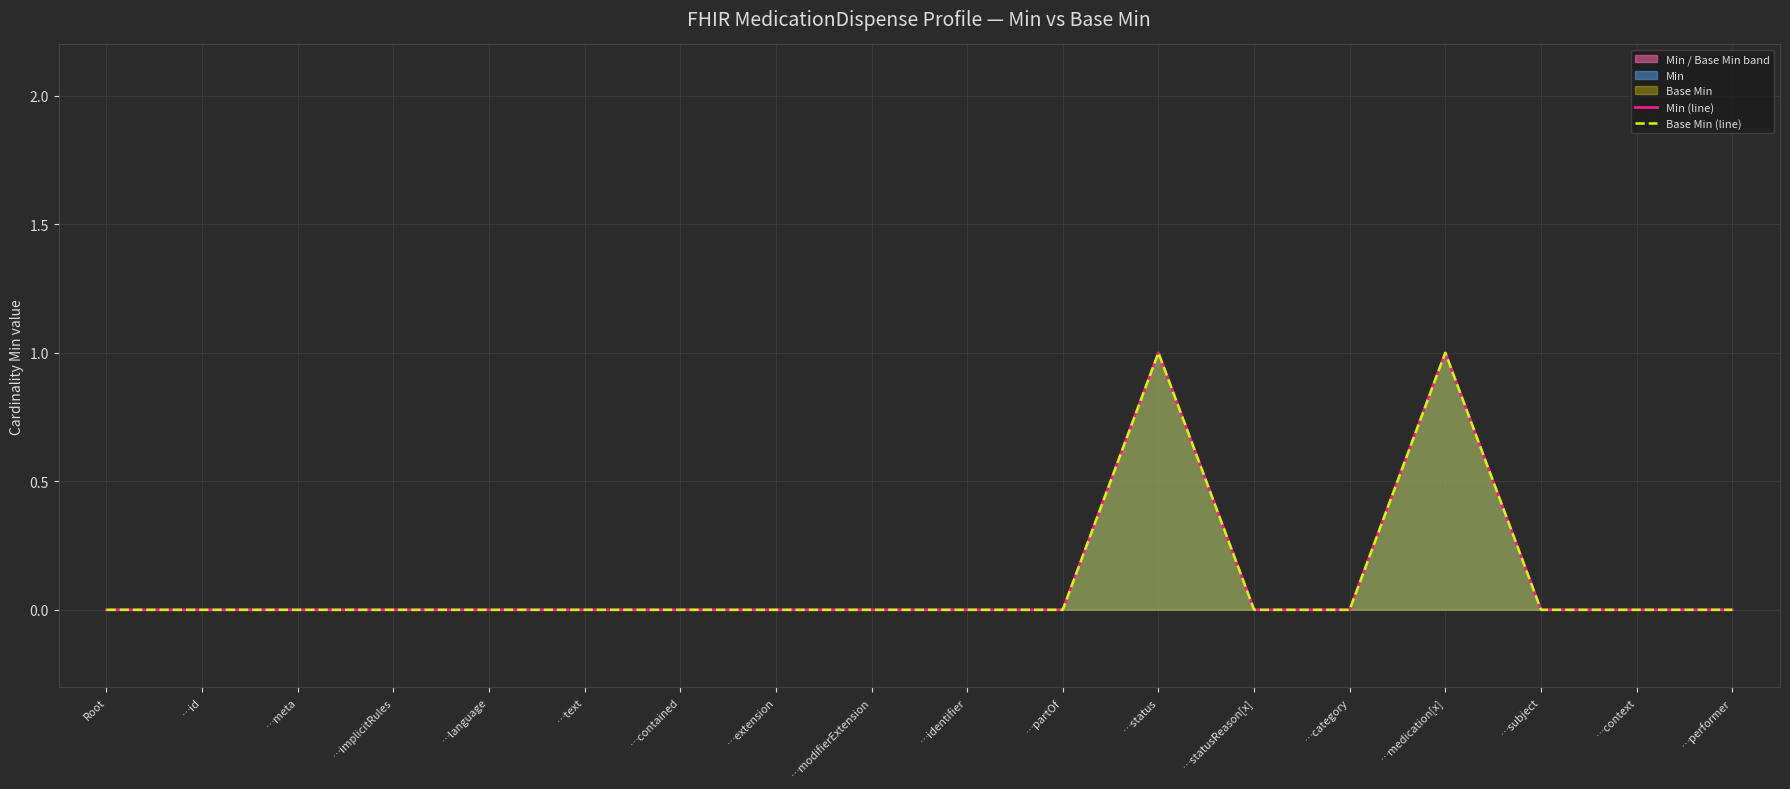

True or false: Min (line) and Base Min (line) cross at least once.

False